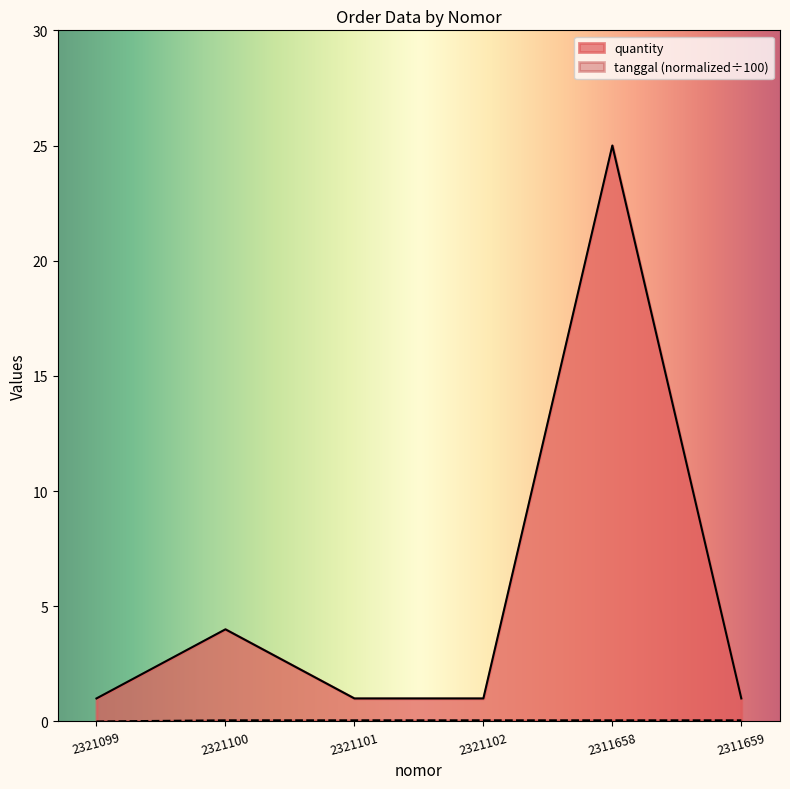

At which label is quantity closest to 13?

2321100